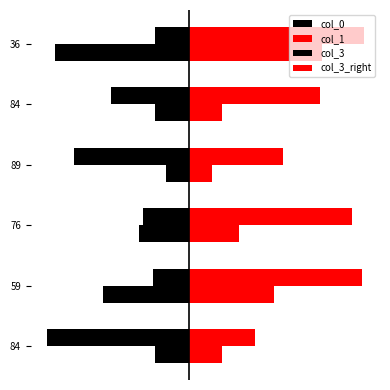

Rank the series by their maximum value, from highest to lowest.

col_1, col_3_right, col_3, col_0